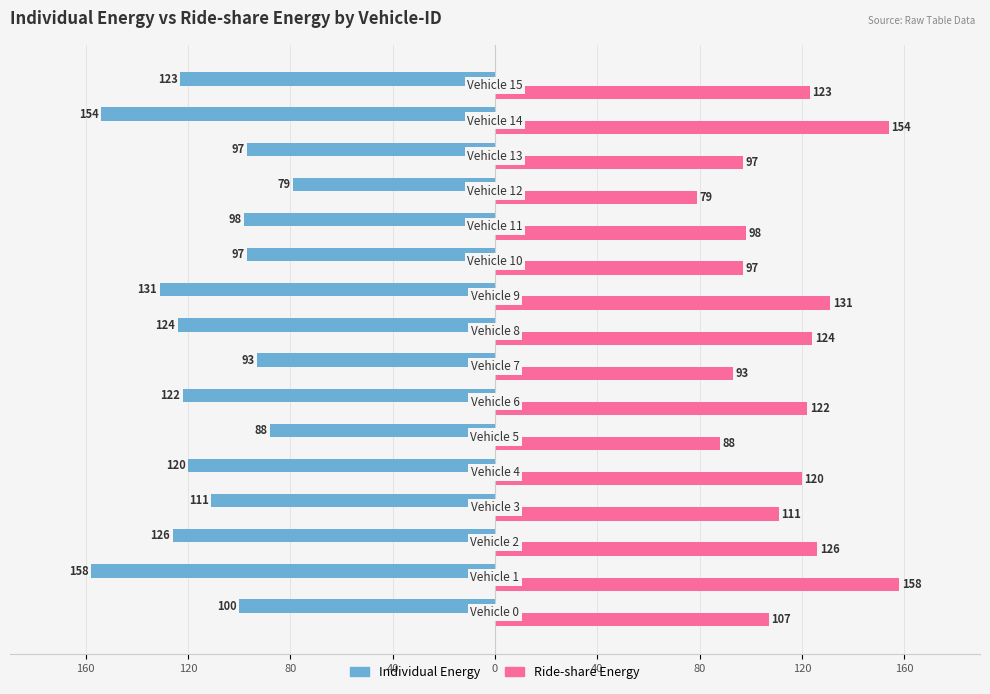

What are all the series names shown in the legend?

Individual Energy, Ride-share Energy